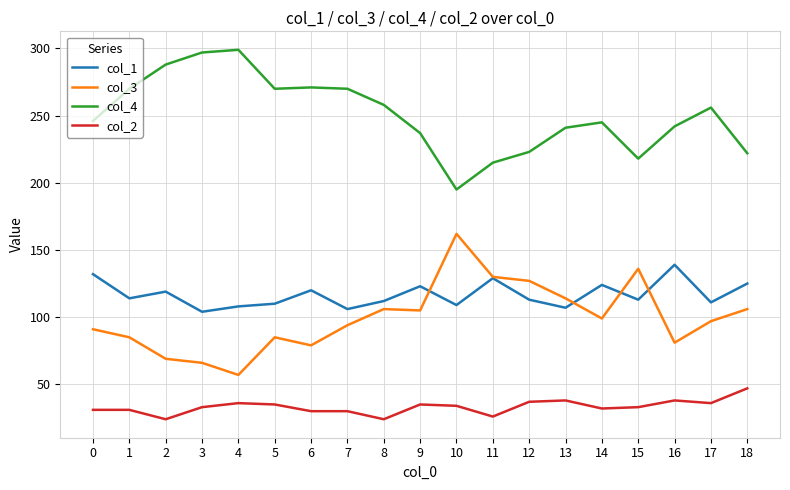

What is the sum of all col_2 values?

630